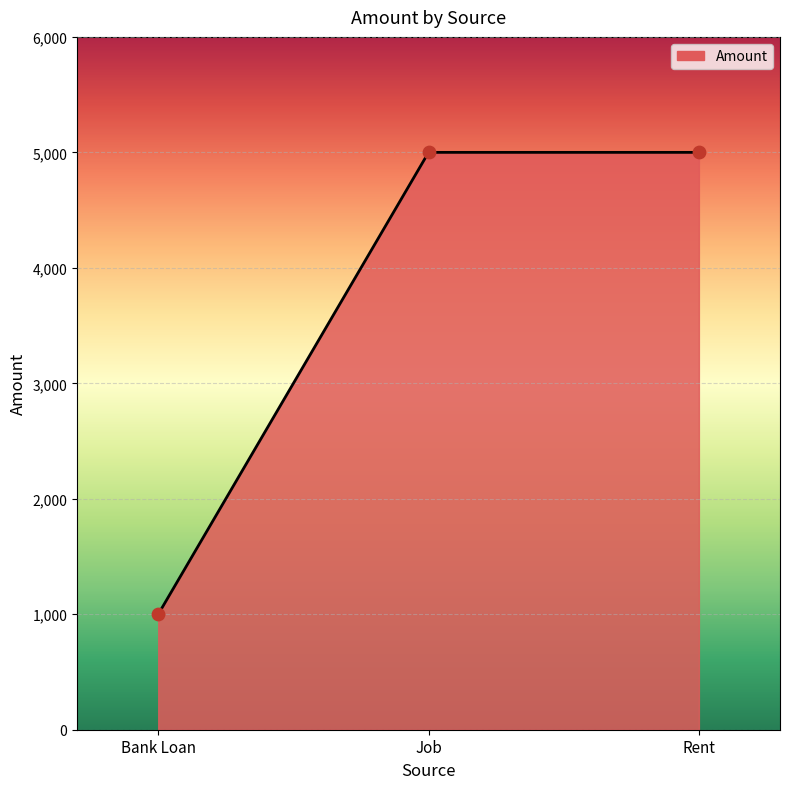

Which has a higher value, Bank Loan or Rent?

Rent